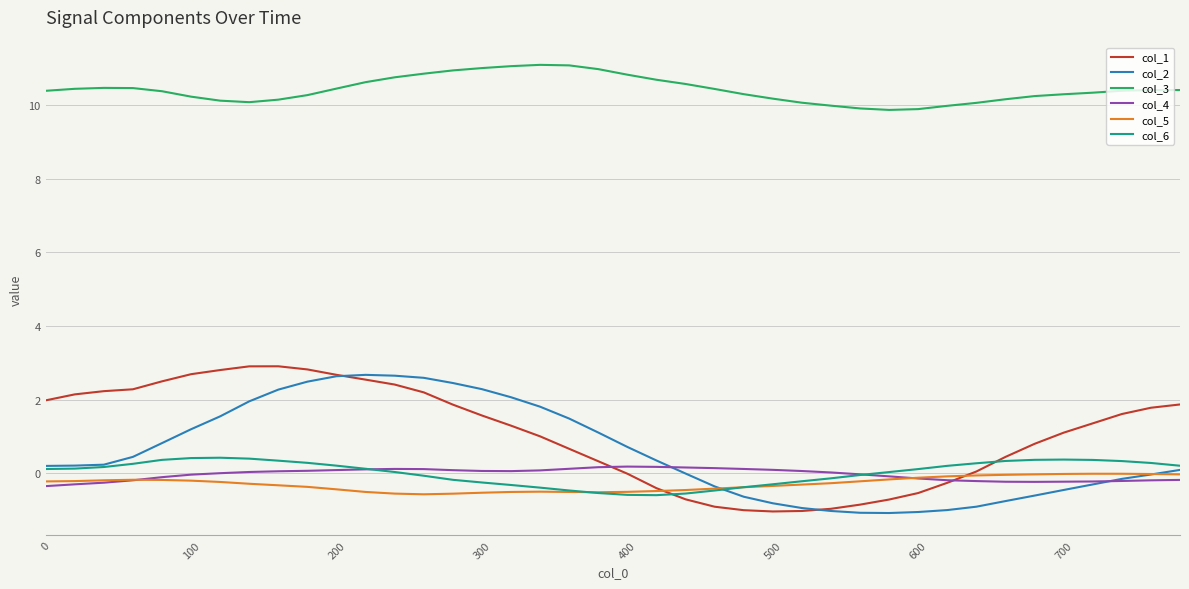

True or false: col_3 and col_2 intersect in this chart.

False